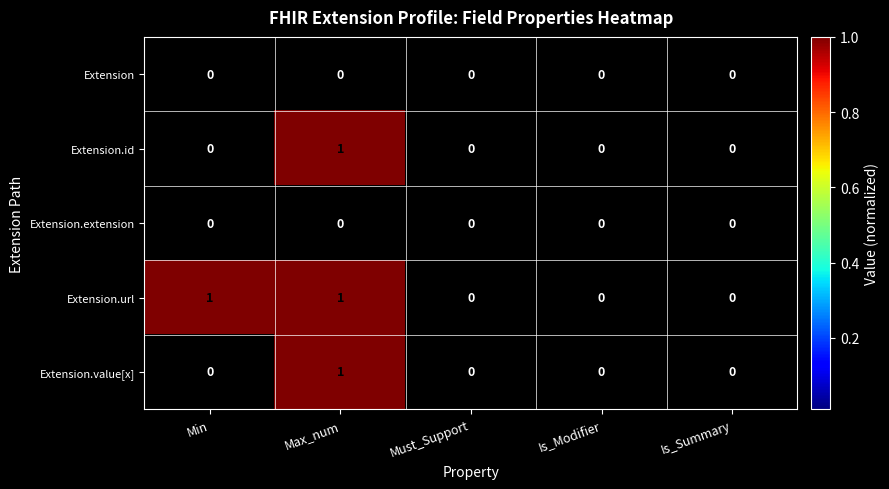

Which series has the largest total across all categories?

Extension.url